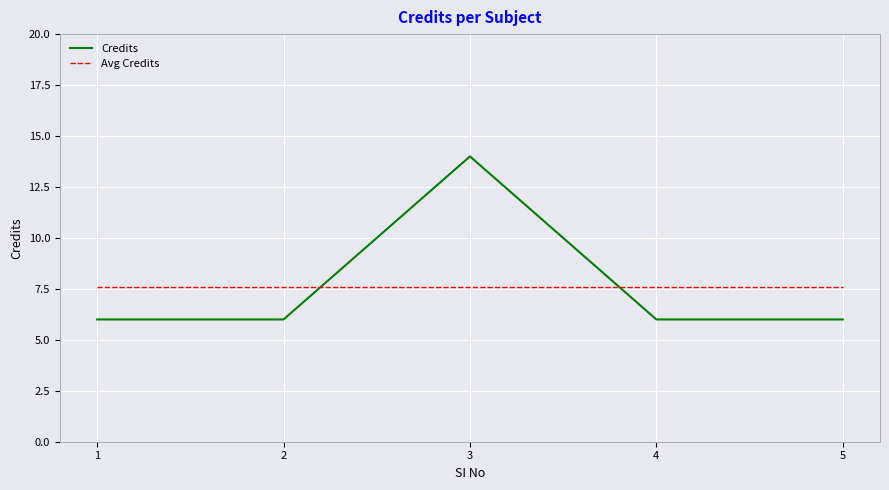

The value of Credits at 5 is 6.0. True or false?

True